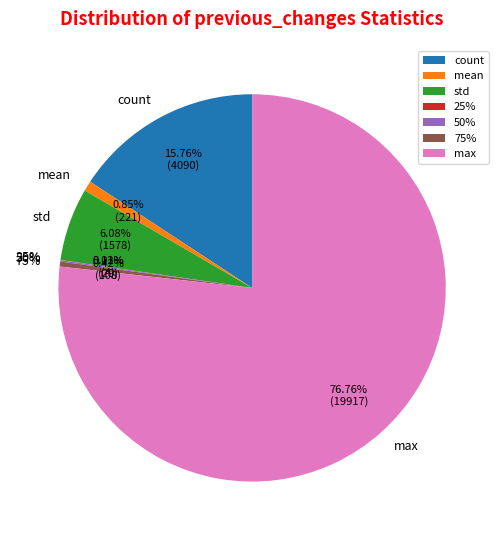

Approximately how many times larger is the value at max compared to count?

4.9